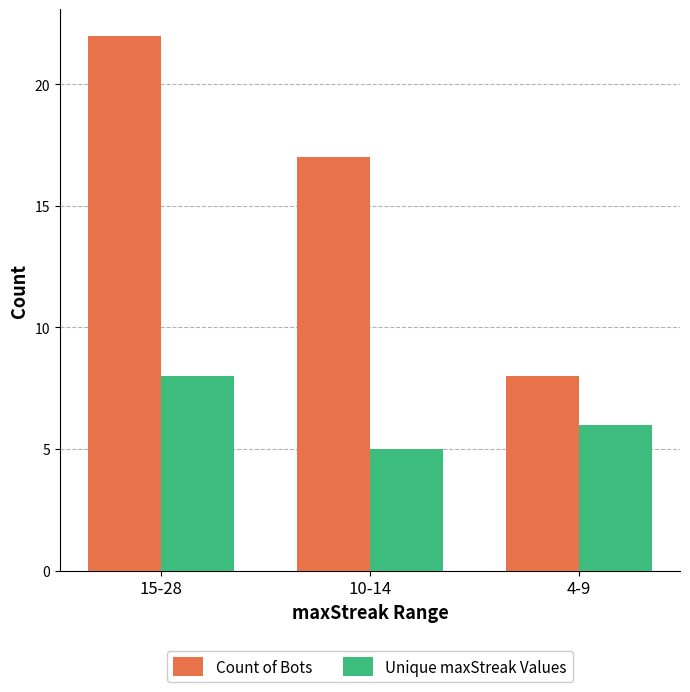

Reading left to right, list all the values displayed in this chart.

Count of Bots: 22	17	8
Unique maxStreak Values: 8	5	6